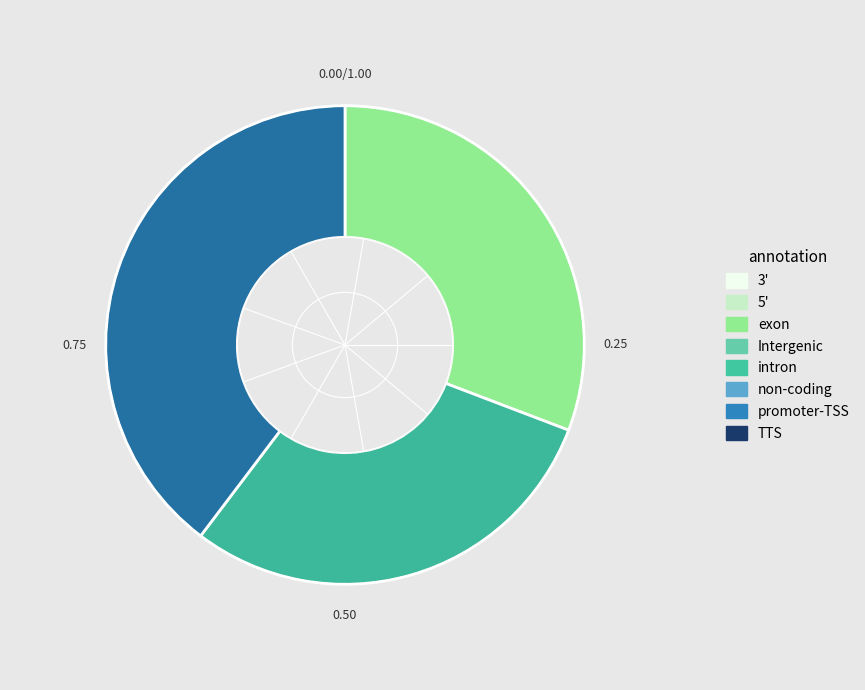

Is there a majority slice in this chart?

No